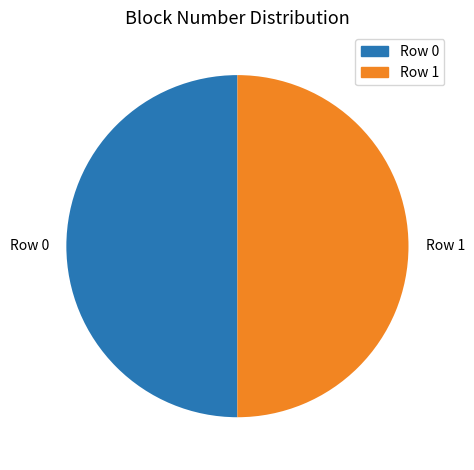

Approximately how many times larger is the value at Row 1 compared to Row 0?

1.0